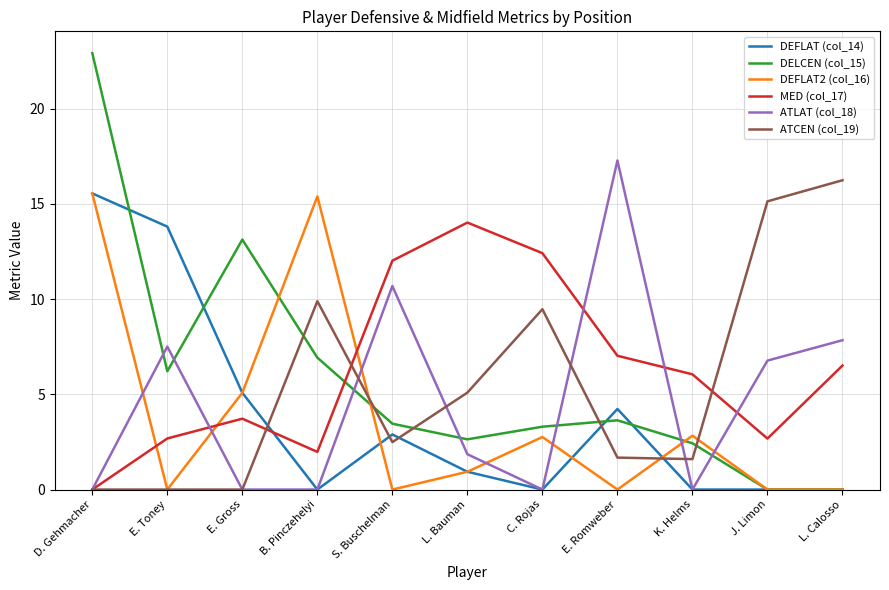

Where does the ATLAT (col_18) series first go above 1?

E. Toney